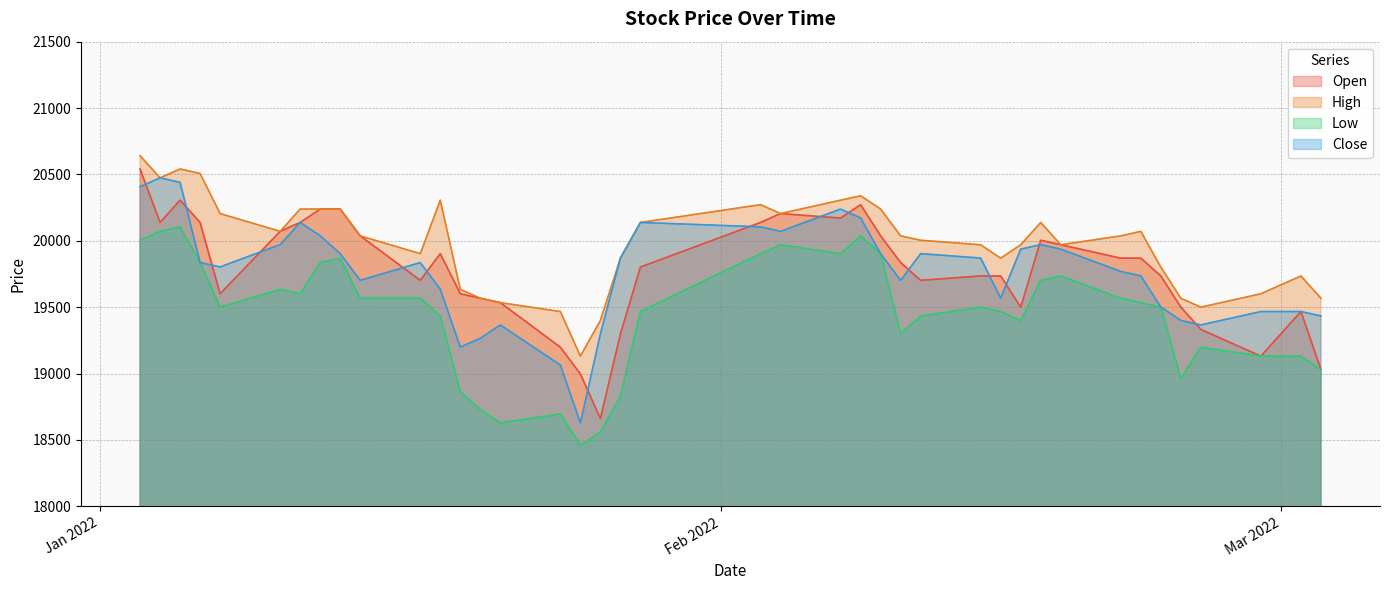

True or false: Close has a value of 26814 at 2022-01-25.

False